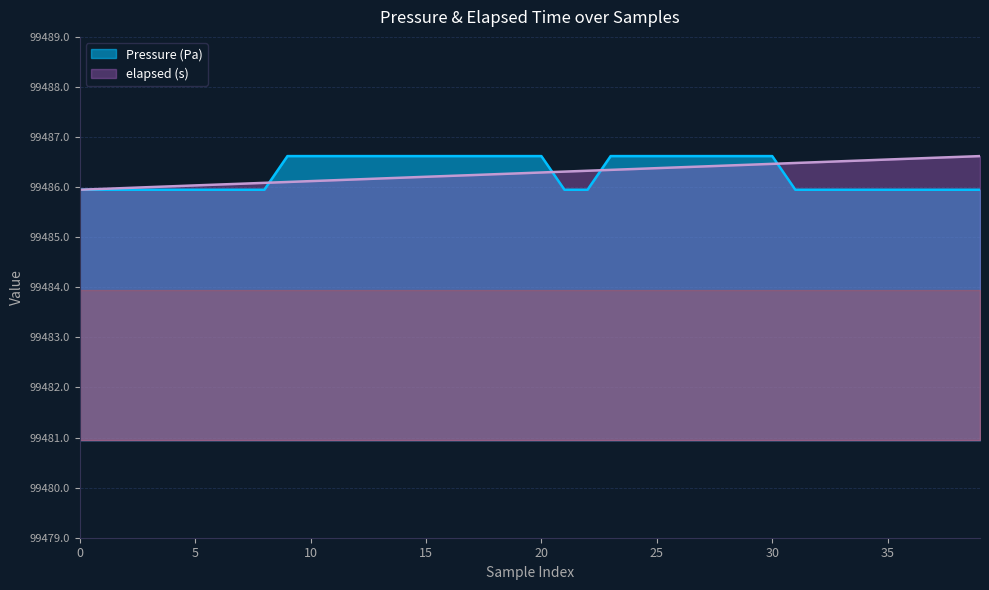

Between 11 and 31, which series saw the biggest shift?

Pressure (Pa)